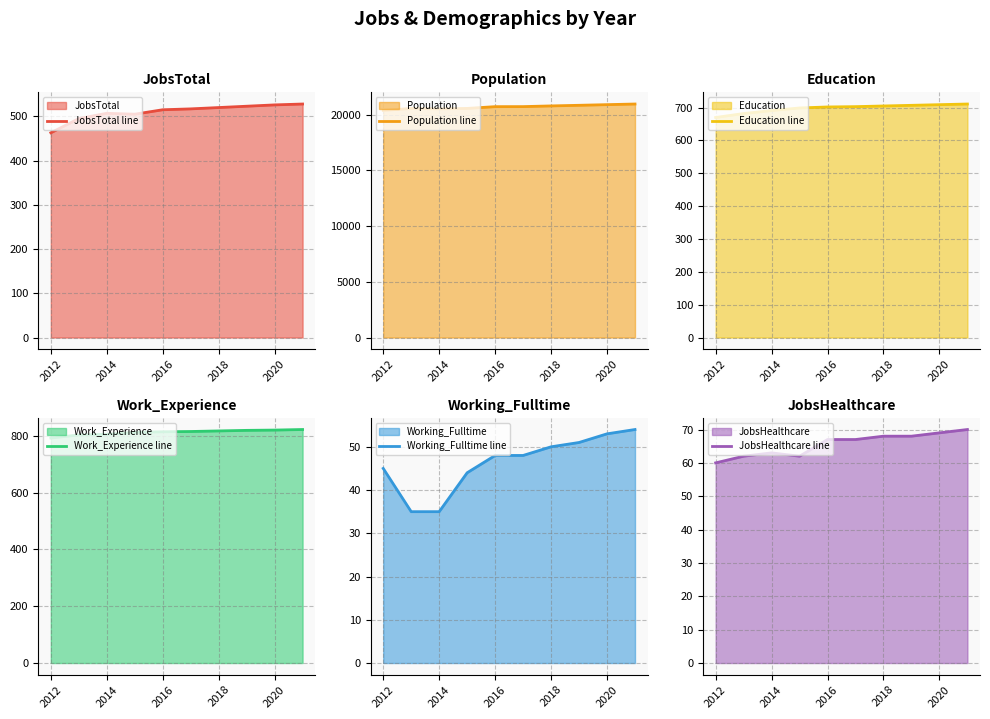

The JobsTotal line series shows 751 at 2018. True or false?

False